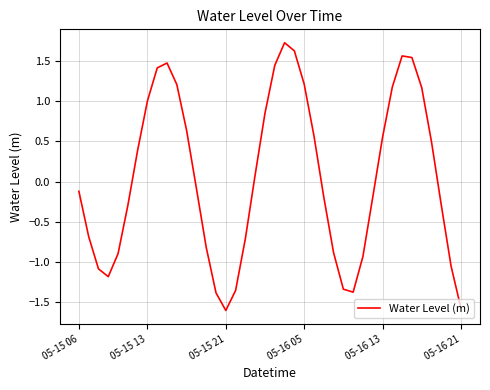

What is the difference between the maximum and minimum values?

3.3